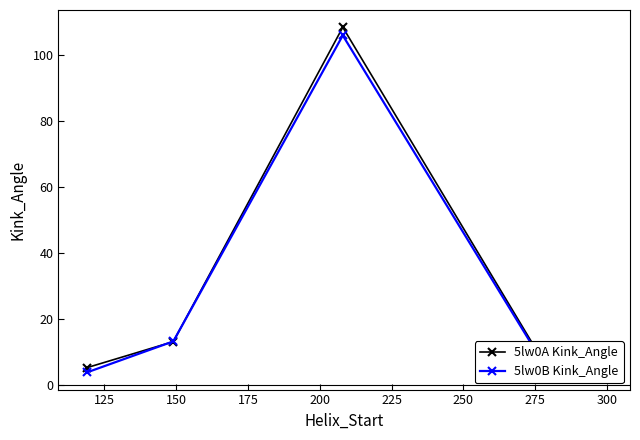

What is the value of the 5lw0A Kink_Angle point at the 2nd from the left?

13.3